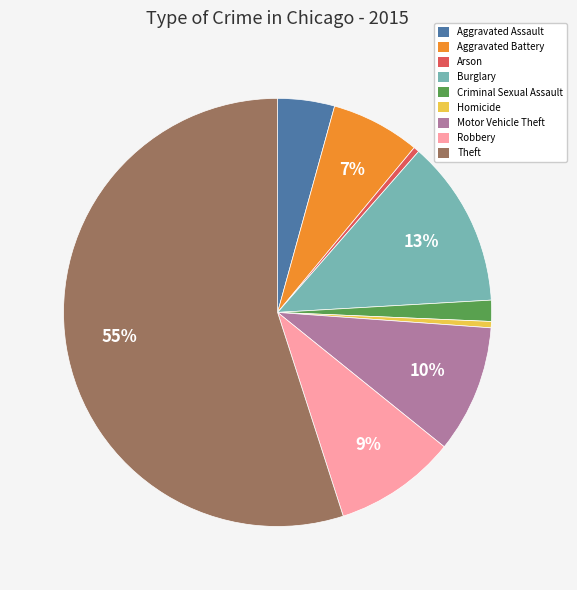

To the nearest percent, what is the average slice percentage?

11%